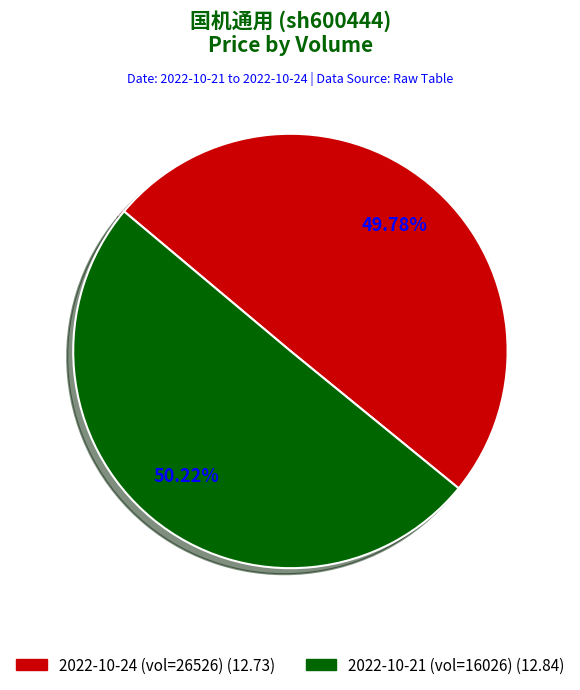

Does any single category account for the majority?

Yes